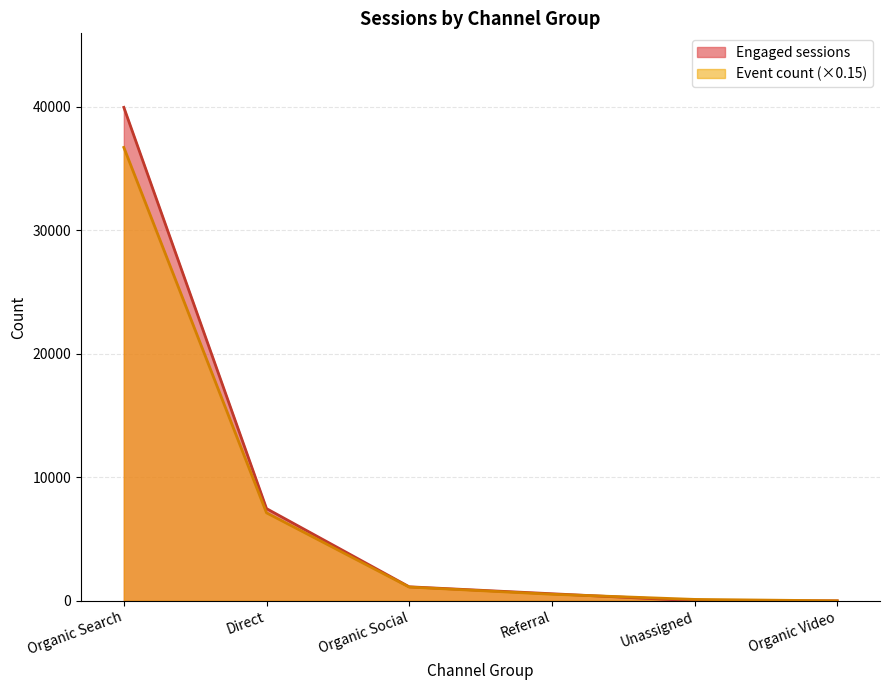

Rank the series at Direct from highest to lowest value.

Engaged sessions, Event count